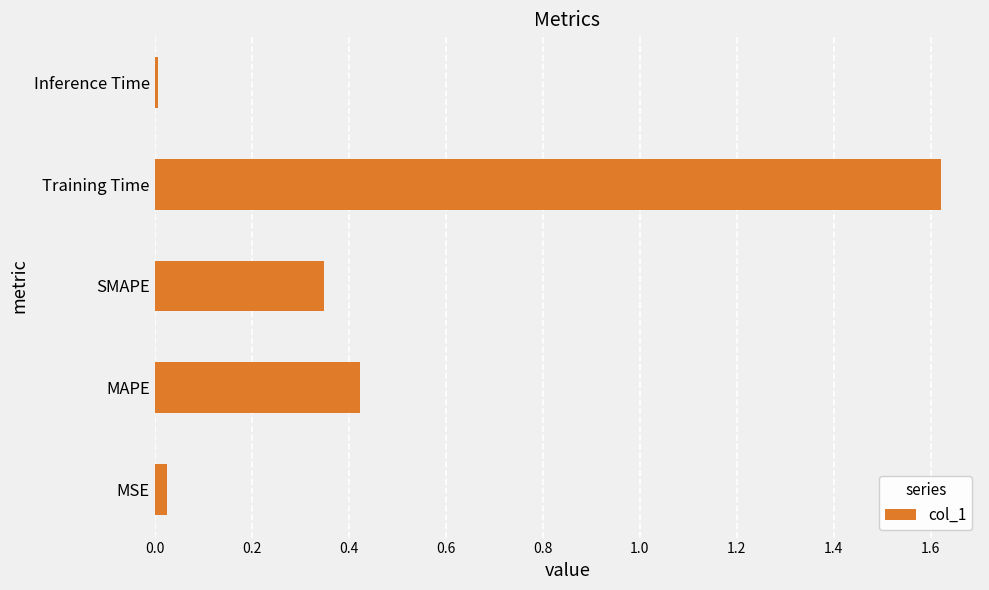

The value at MSE is 0.0. True or false?

True